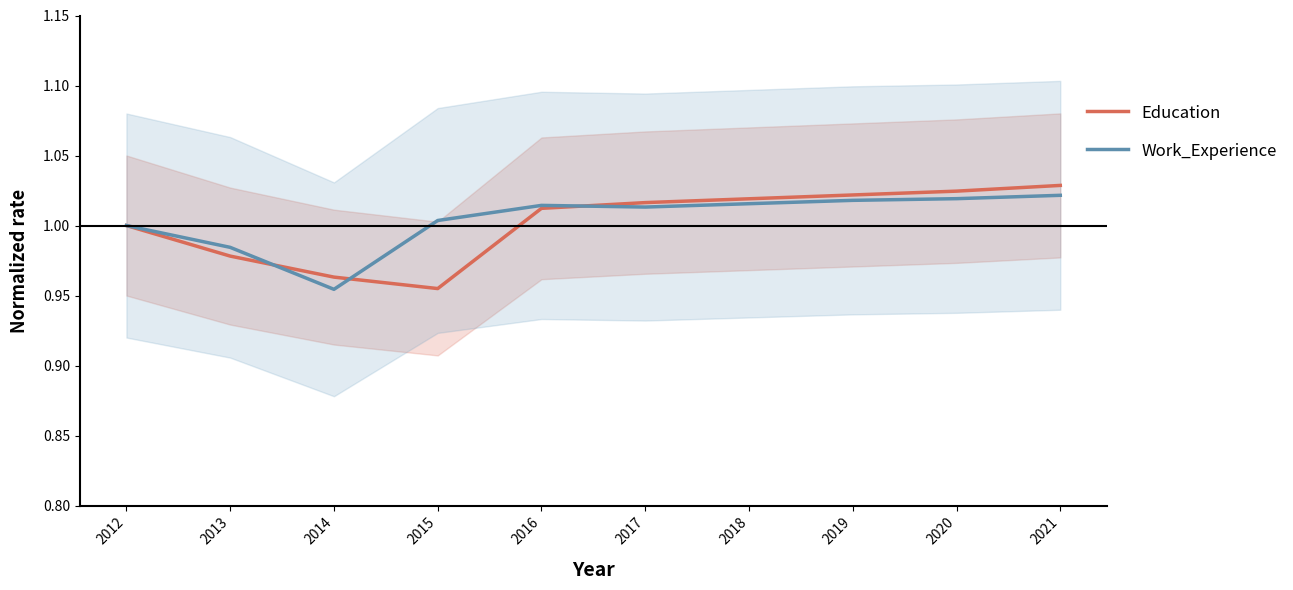

Is this an area chart (filled region under the line)?

No